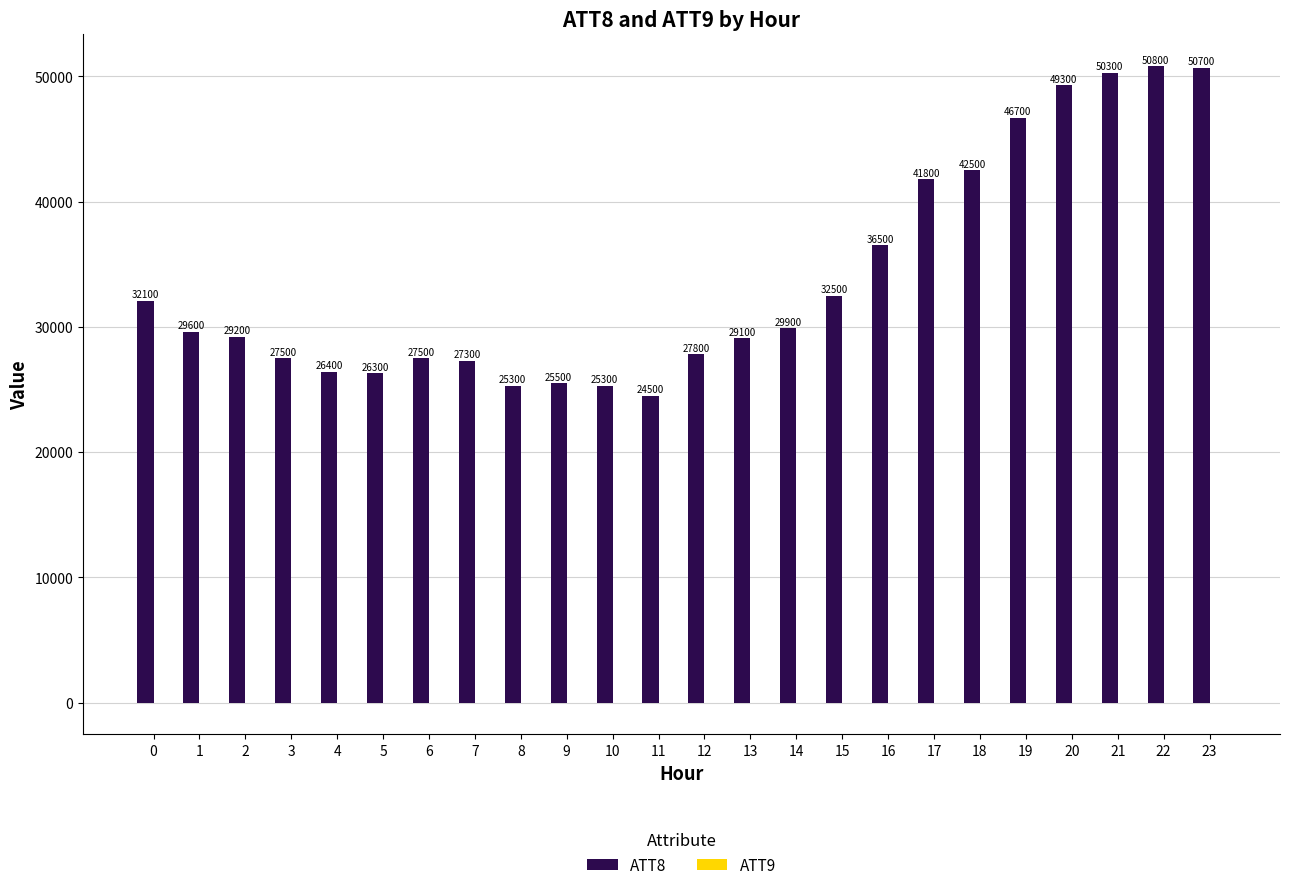

Is it true that ATT8 equals 25500 at 9?

True